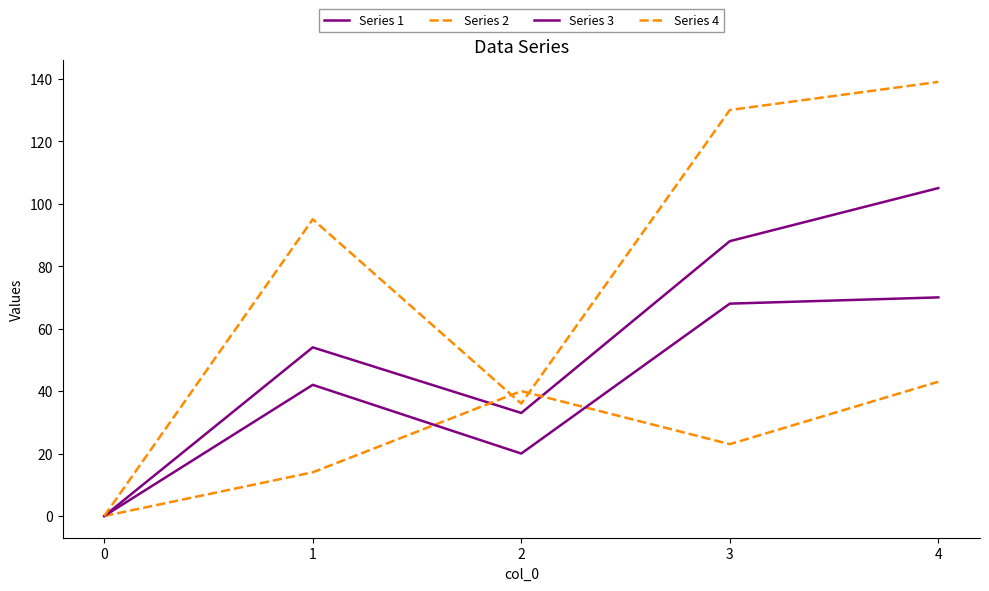

How many lines are shown in the chart?

4